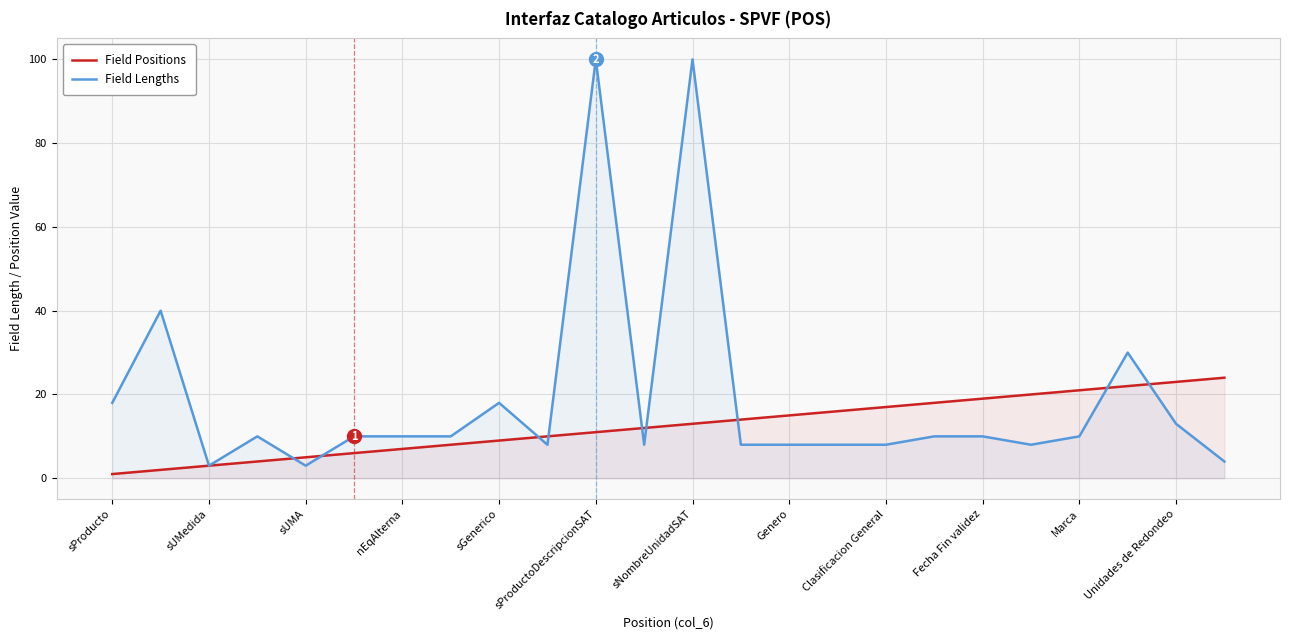

What are all the series names shown in the legend?

Field Positions, Field Lengths